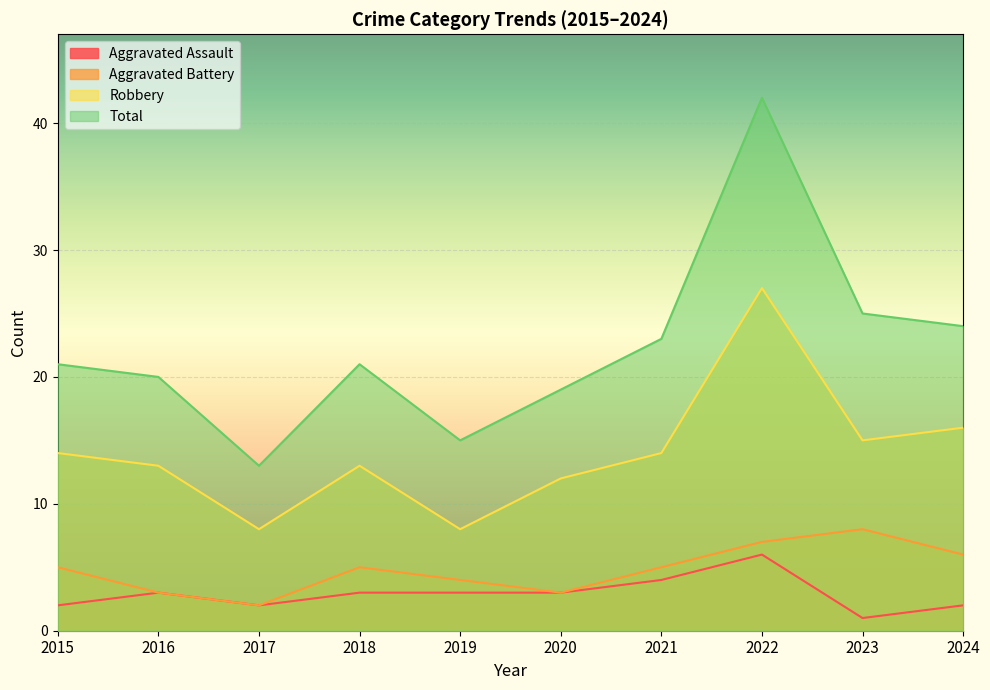

True or false: Total and Robbery cross at least once.

False